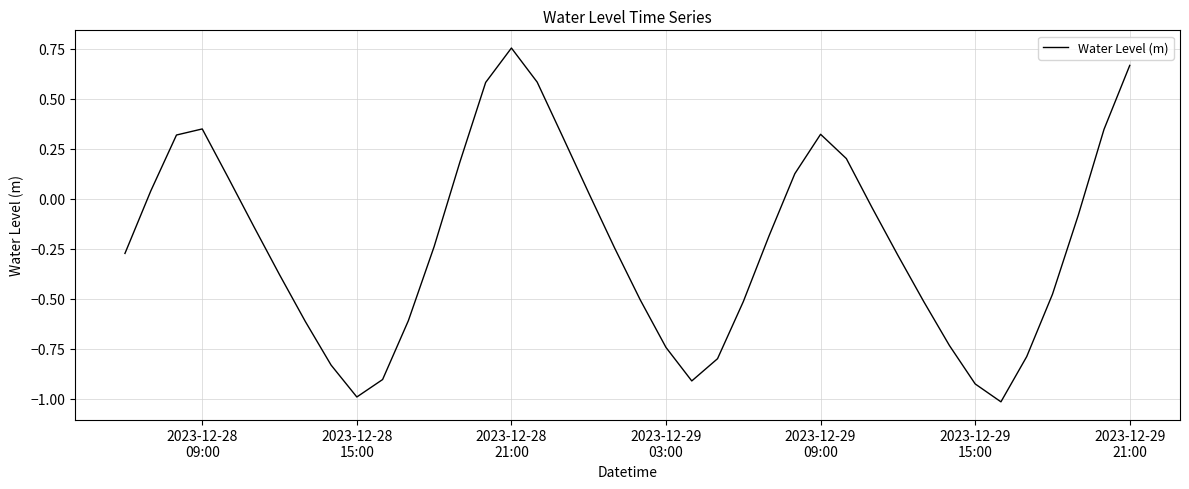

What is the smallest value displayed?

-1.0